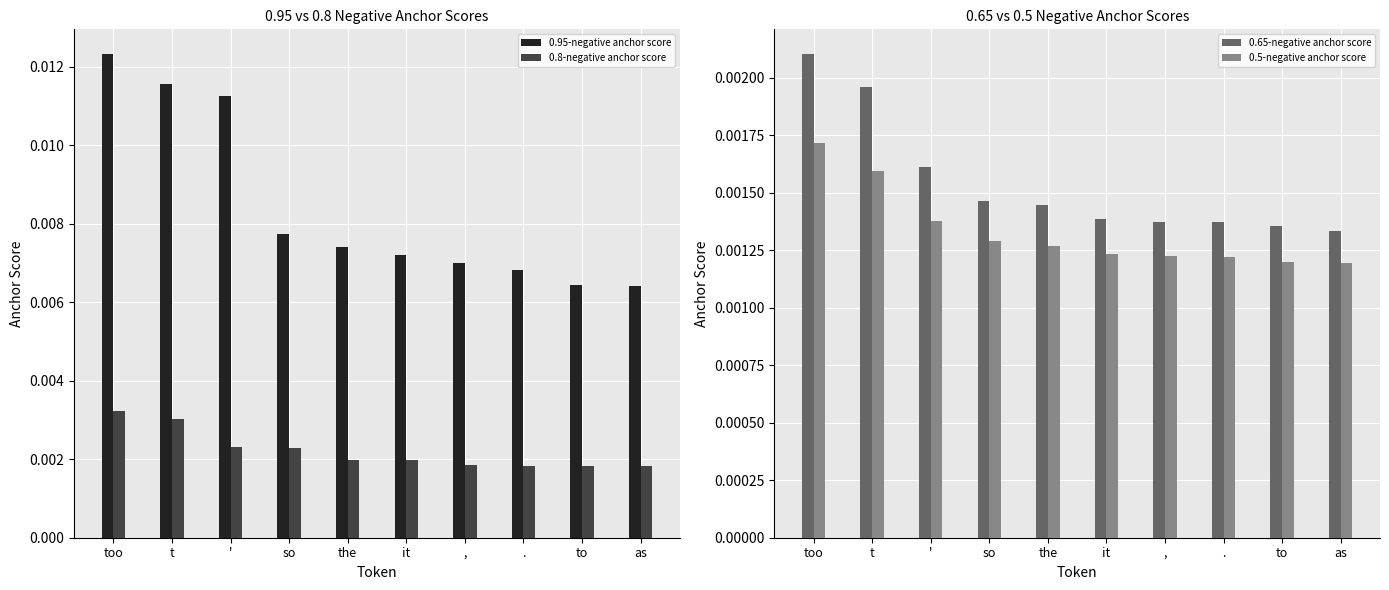

Between . and to, which series saw the biggest shift?

0.95-negative anchor score